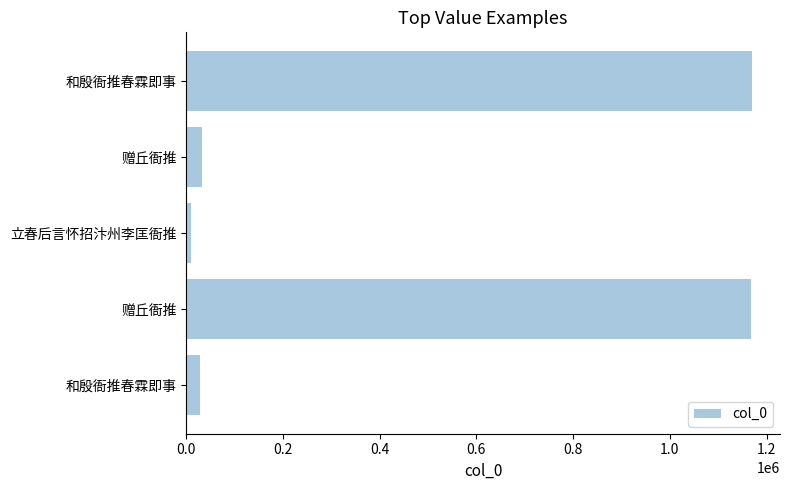

How many bars are there in total?

5